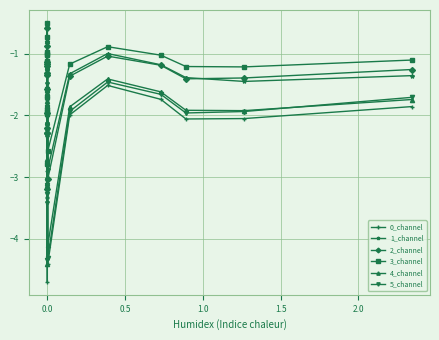

What is the value of the 0_channel point at the 6th from the left?

-0.9